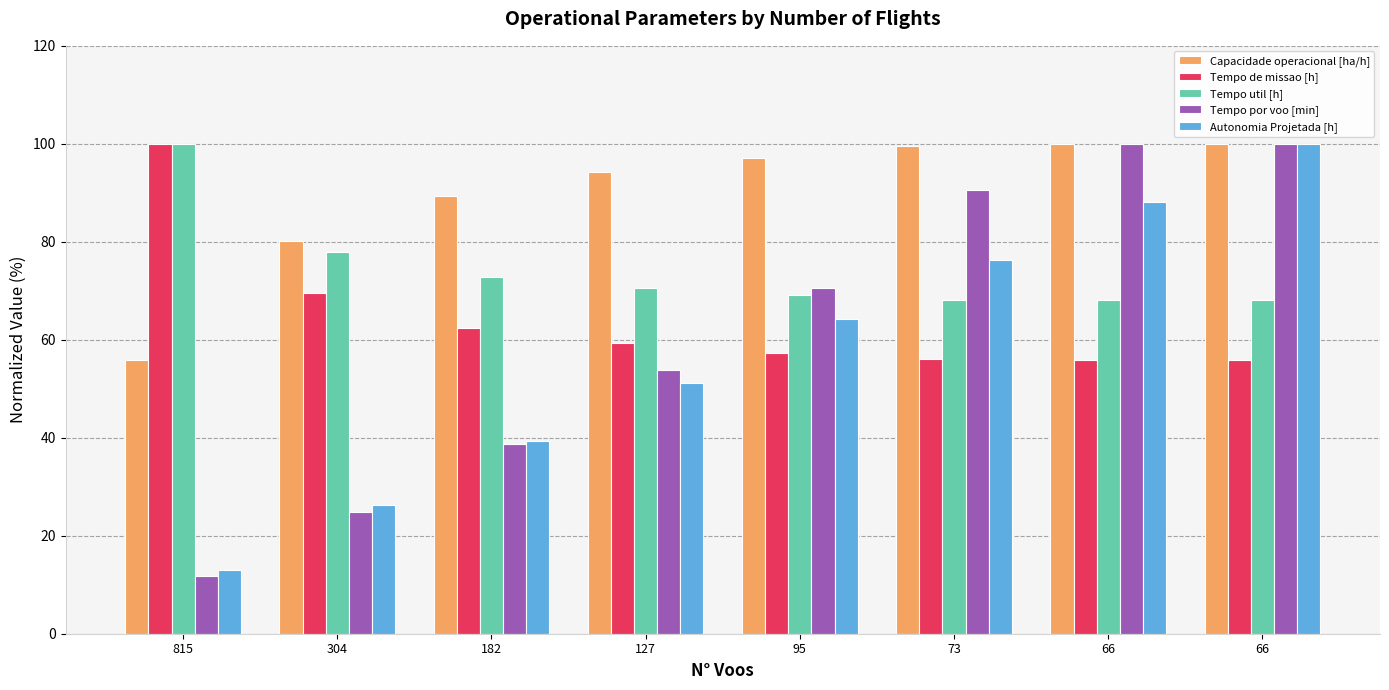

What is the value of the Autonomia Projetada [h] bar at the 7th from the left?

88.1